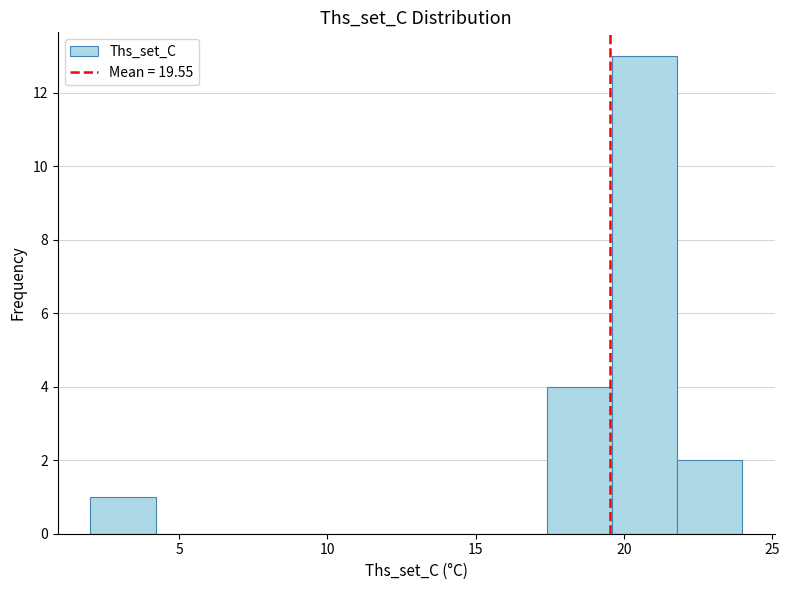

Reading left to right, transcribe this chart: for each bar, give the range it covers on the x-axis and its height. Neither the bar edges nor the heights are printed on the chart, so give them approximately, as read against the axes.

2.0 to 4.2: 1
4.2 to 6.4: 0
6.4 to 8.6: 0
8.6 to 10.8: 0
10.8 to 13.0: 0
13.0 to 15.2: 0
15.2 to 17.4: 0
17.4 to 19.6: 4
19.6 to 21.8: 13
21.8 to 24.0: 2